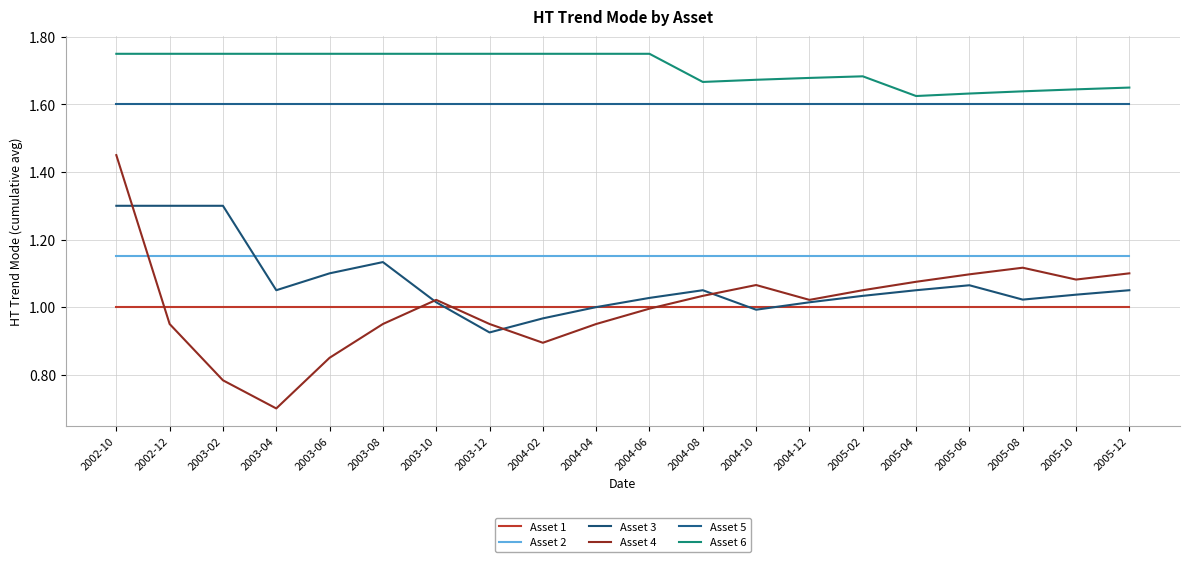

At how many categories does at least one series exceed 1?

20